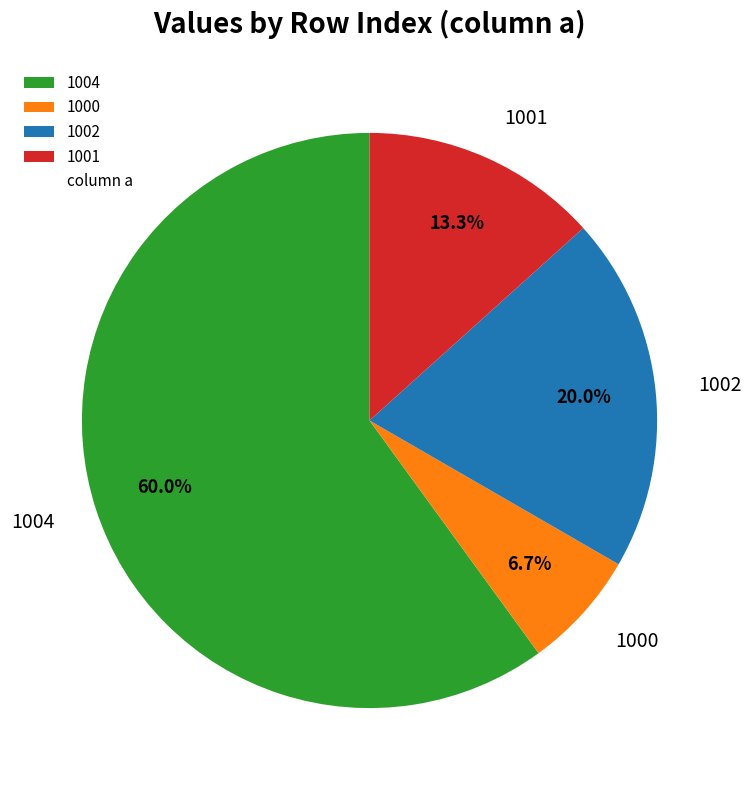

To the nearest percent, what is the difference between the 1001 and 1002 slice percentages?

7%